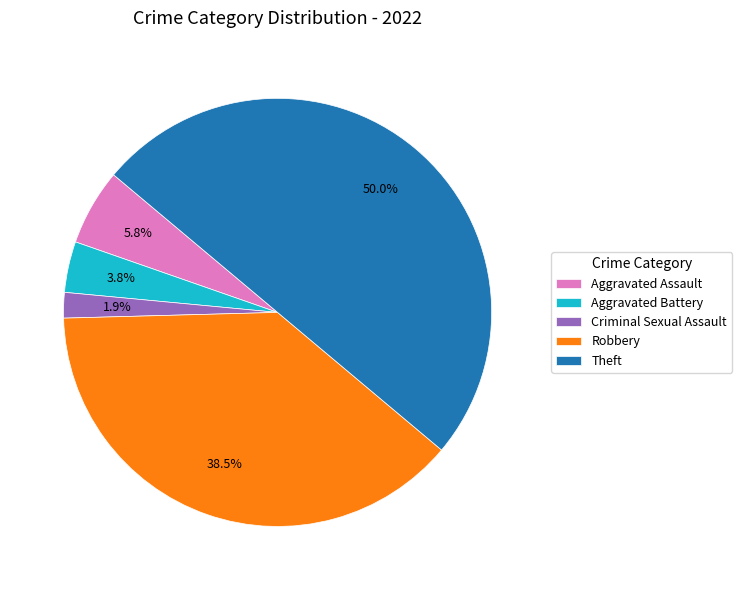

What percentage is NOT represented by Theft?

50.0%